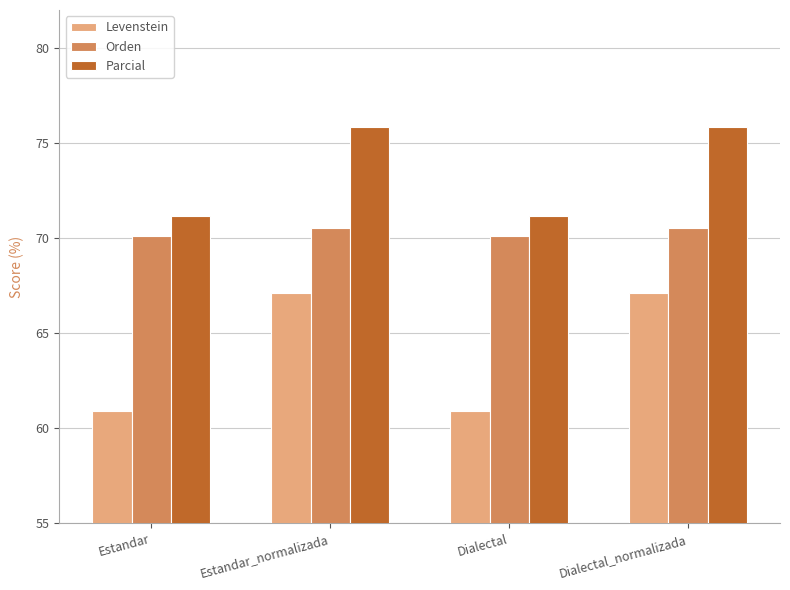

What is the label of the 3rd bar from the right?

Estandar_normalizada